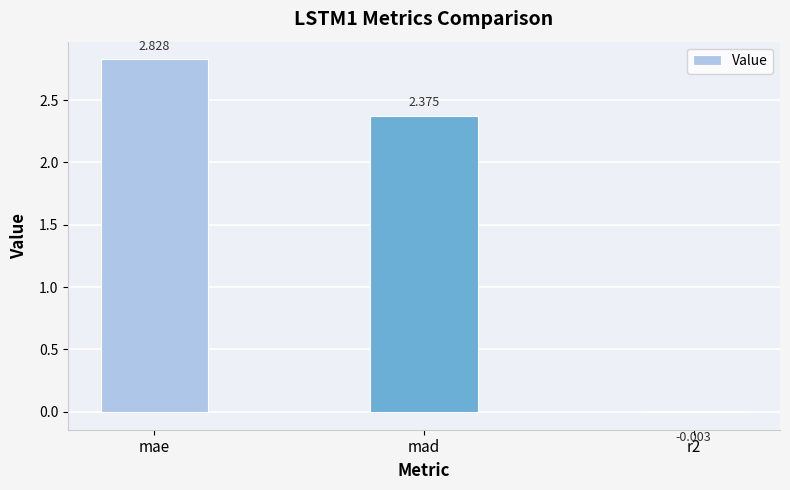

At which category does the chart reach its peak across all series?

mae